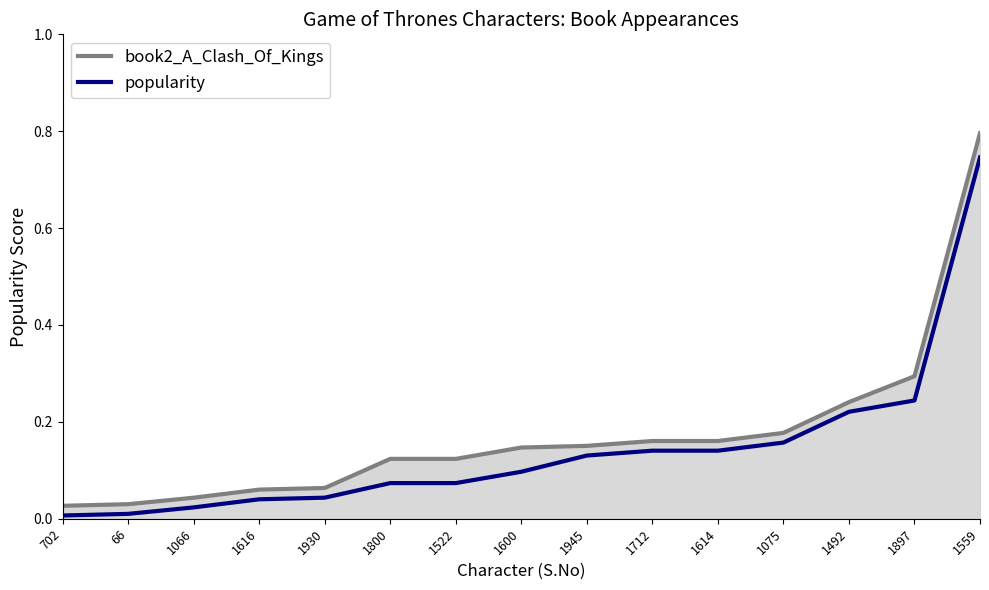

Reading left to right, what are all the values shown in this chart?

book2_A_Clash_Of_Kings: 702=0.0	66=0.0	1066=0.0	1616=0.1	1930=0.1	1800=0.1	1522=0.1	1600=0.1	1945=0.2	1712=0.2	1614=0.2	1075=0.2	1492=0.2	1897=0.3	1559=0.8
popularity: 702=0.0	66=0.0	1066=0.0	1616=0.0	1930=0.0	1800=0.1	1522=0.1	1600=0.1	1945=0.1	1712=0.1	1614=0.1	1075=0.2	1492=0.2	1897=0.2	1559=0.7